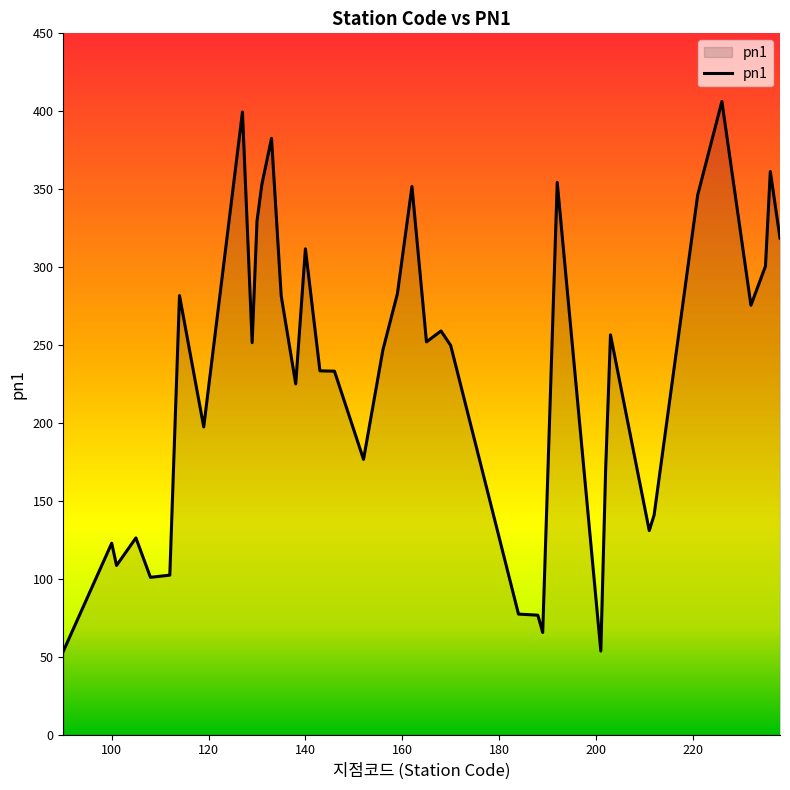

What is the minimum value shown in the chart?

53.4